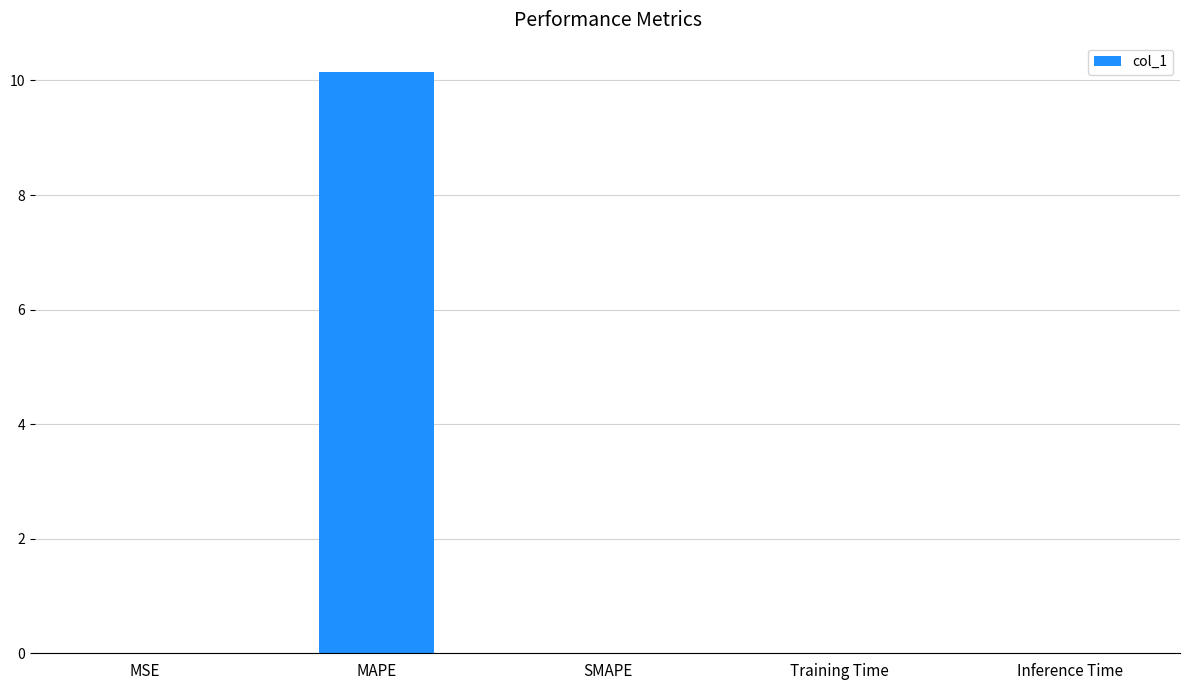

The value at MAPE is 16.7. True or false?

False